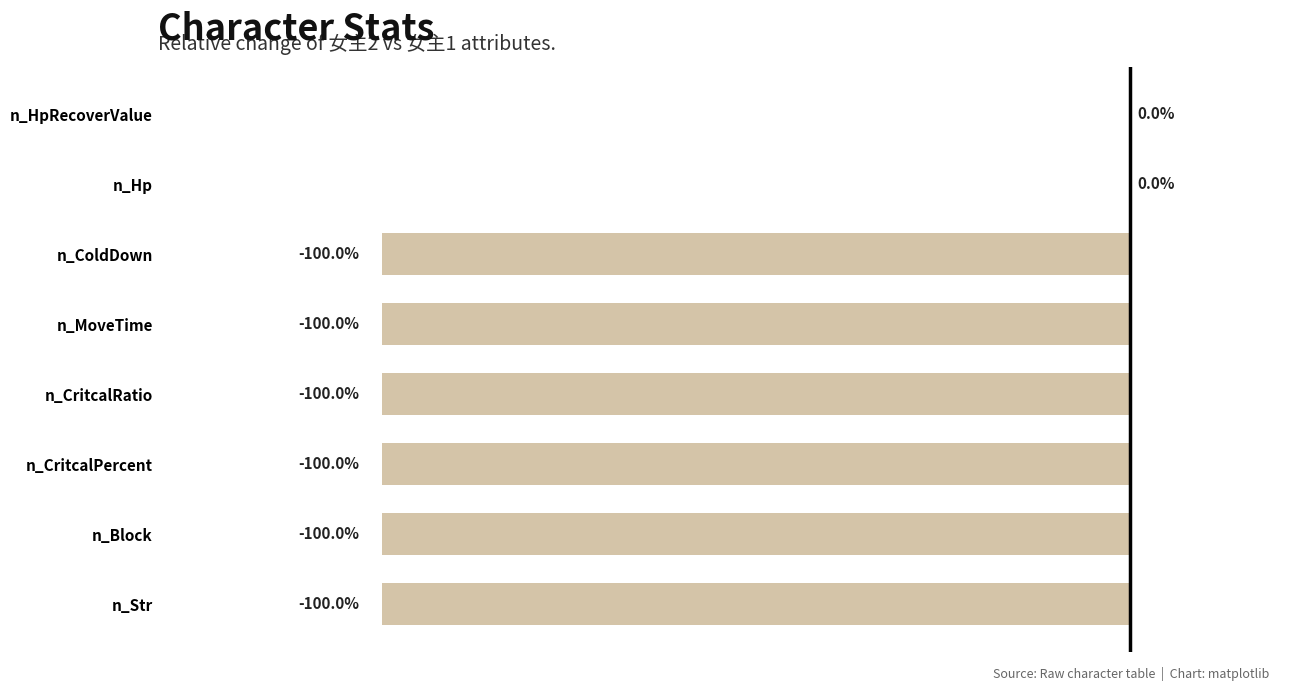

Between n_Str and n_Hp, which is larger?

n_Hp